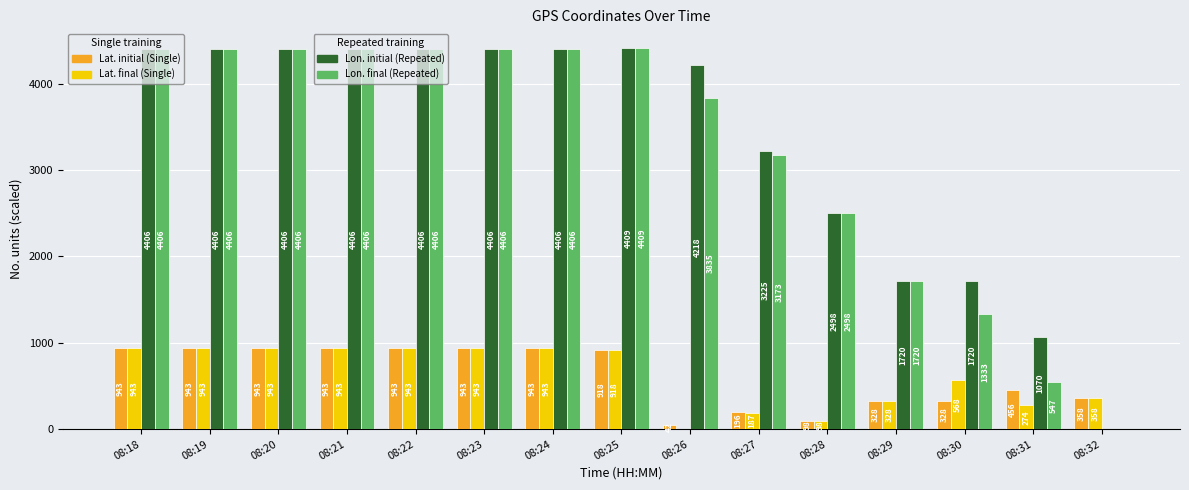

What is the total value across all series at 08:29?

4096